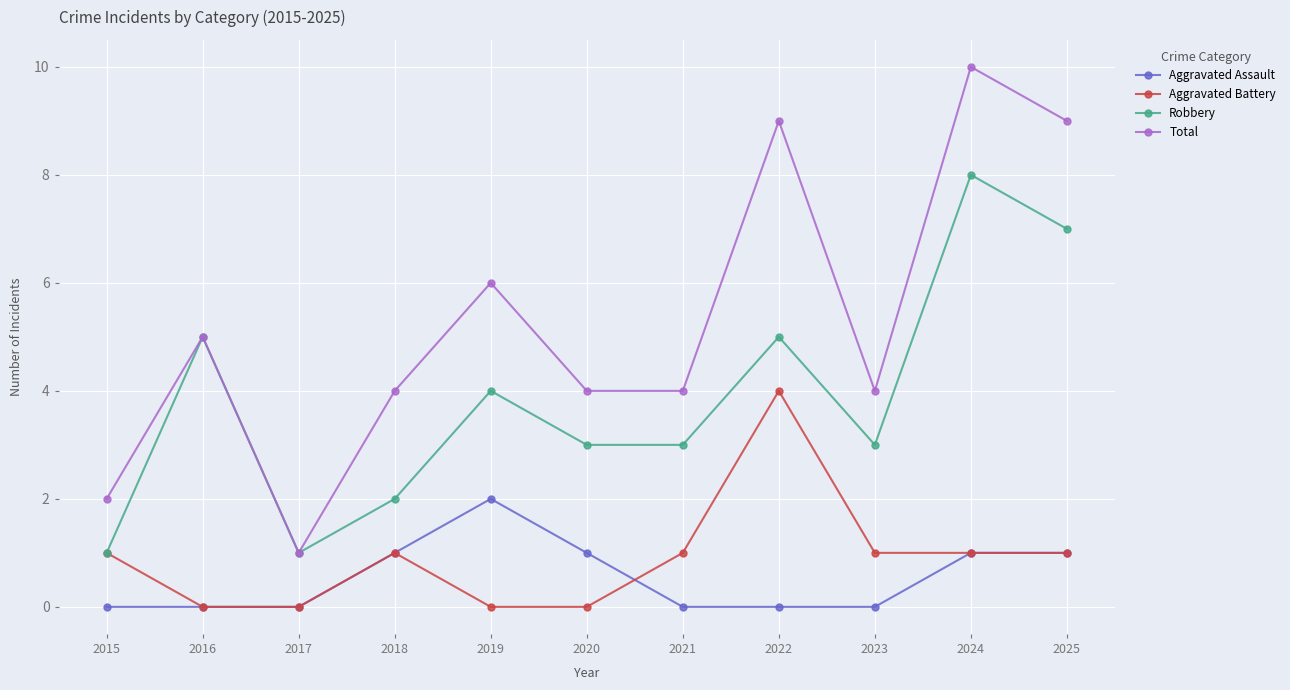

Rank the series by their maximum value, from lowest to highest.

Aggravated Assault, Aggravated Battery, Robbery, Total